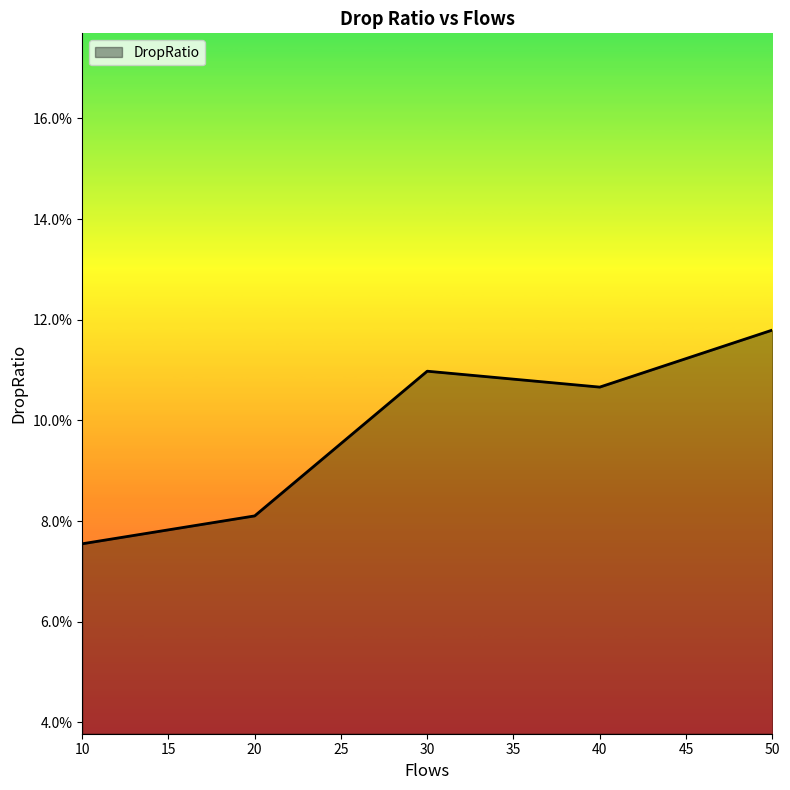

Is it true that the value at 50 is 0.2?

False